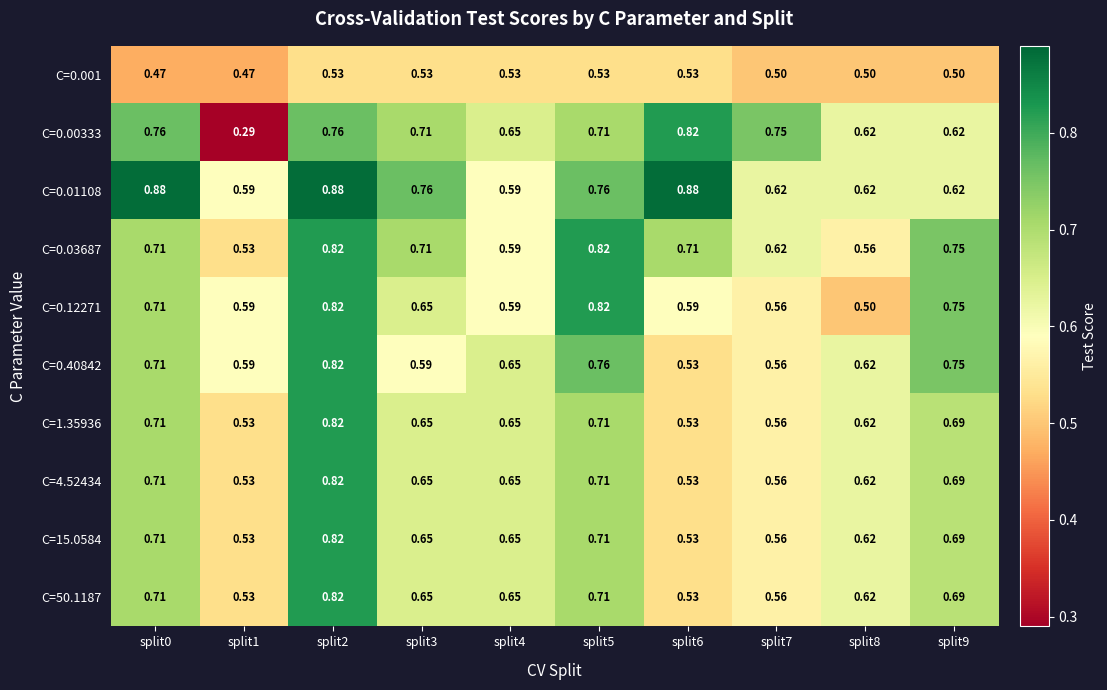

Is the value of C=0.001 at split8 greater than the value of C=0.01108 at split0?

No